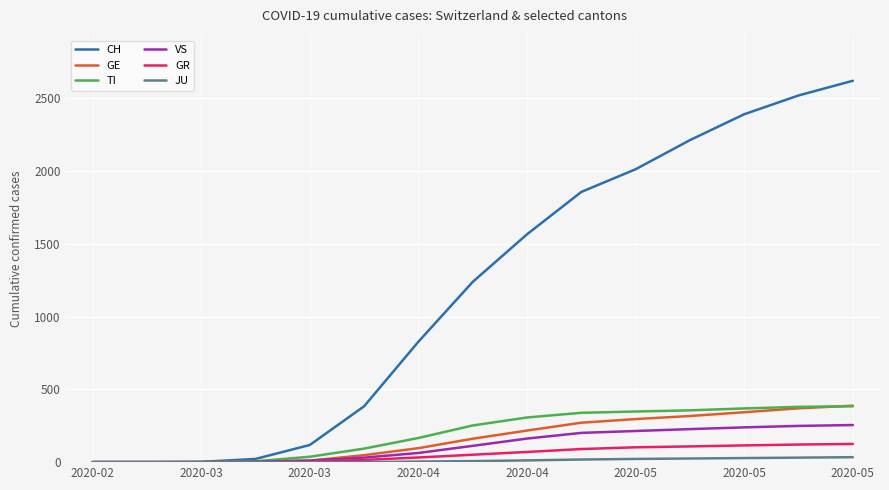

How many lines are shown in the chart?

6